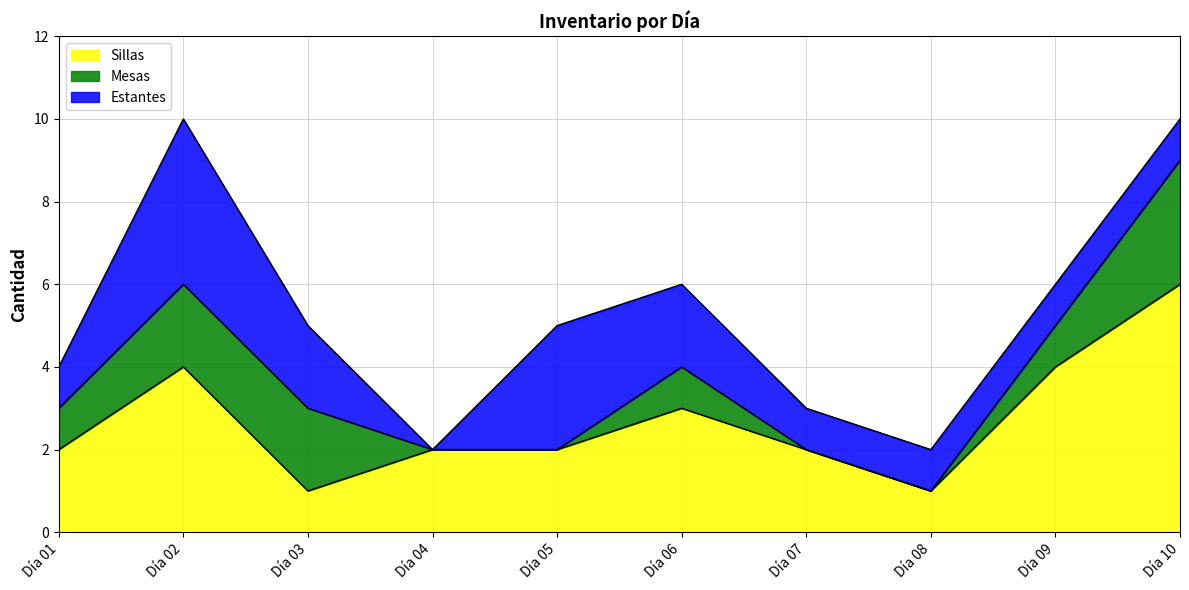

Which label corresponds to the largest value in the chart?

Día 10